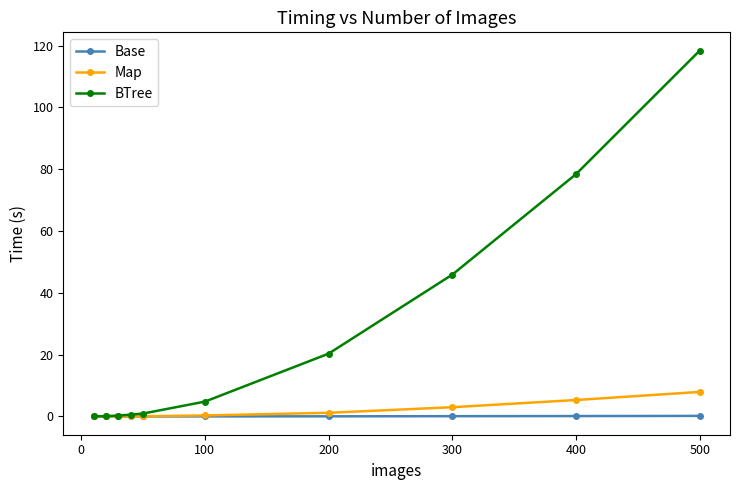

Which series has the largest total across all categories?

BTree